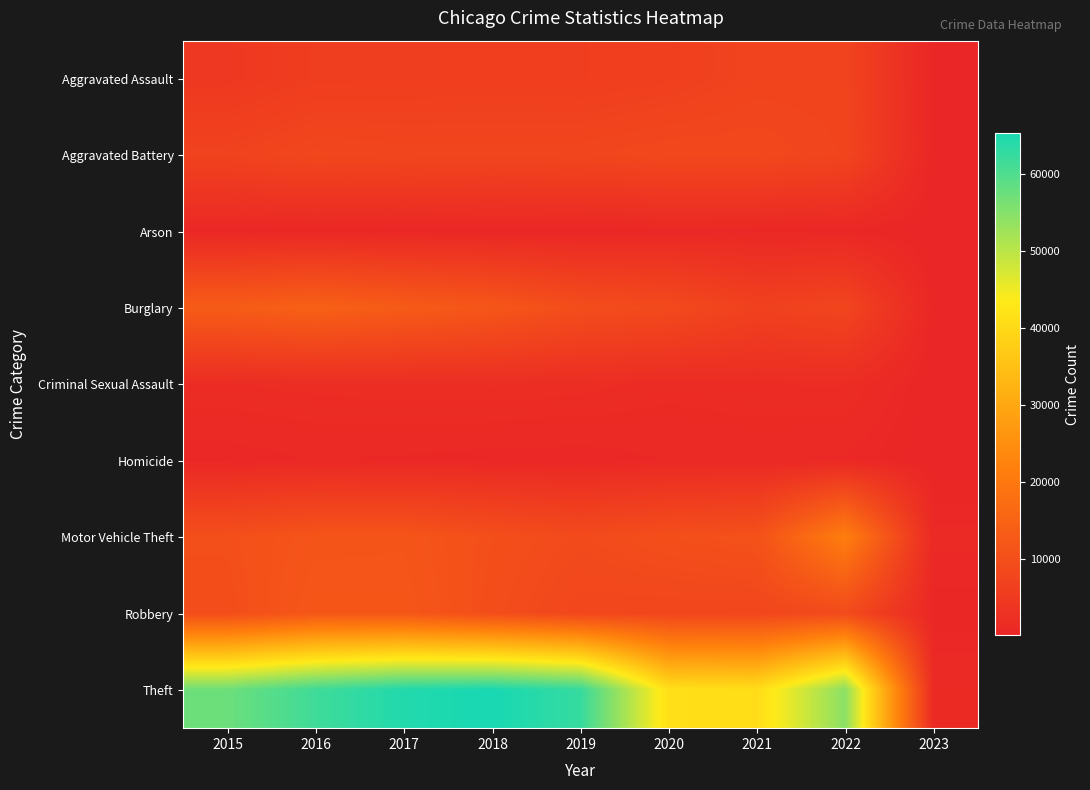

Reading left to right, list all the values displayed in this chart.

Aggravated Assault: 2015=4480	2016=5712	2017=5793	2018=6001	2019=5840	2020=6263	2021=7243	2022=7269	2023=193
Aggravated Battery: 2015=7018	2016=8085	2017=7845	2018=7734	2019=7857	2020=8319	2021=8346	2022=7490	2023=205
Arson: 2015=448	2016=515	2017=444	2018=373	2019=376	2020=589	2021=527	2022=422	2023=14
Burglary: 2015=13184	2016=14289	2017=13001	2018=11746	2019=9639	2020=8756	2021=6659	2022=7577	2023=205
Criminal Sexual Assault: 2015=1668	2016=1816	2017=1941	2018=1976	2019=1875	2020=1450	2021=1684	2022=1724	2023=39
Homicide: 2015=496	2016=786	2017=672	2018=589	2019=498	2020=787	2021=803	2022=709	2023=14
Motor Vehicle Theft: 2015=10068	2016=11286	2017=11380	2018=9983	2019=8977	2020=9952	2021=10596	2022=21377	2023=910
Robbery: 2015=9638	2016=11960	2017=11880	2018=9679	2019=7994	2020=7856	2021=7919	2022=8966	2023=335
Theft: 2015=57350	2016=61618	2017=64381	2018=65285	2019=62485	2020=41308	2021=40771	2022=54435	2023=1185